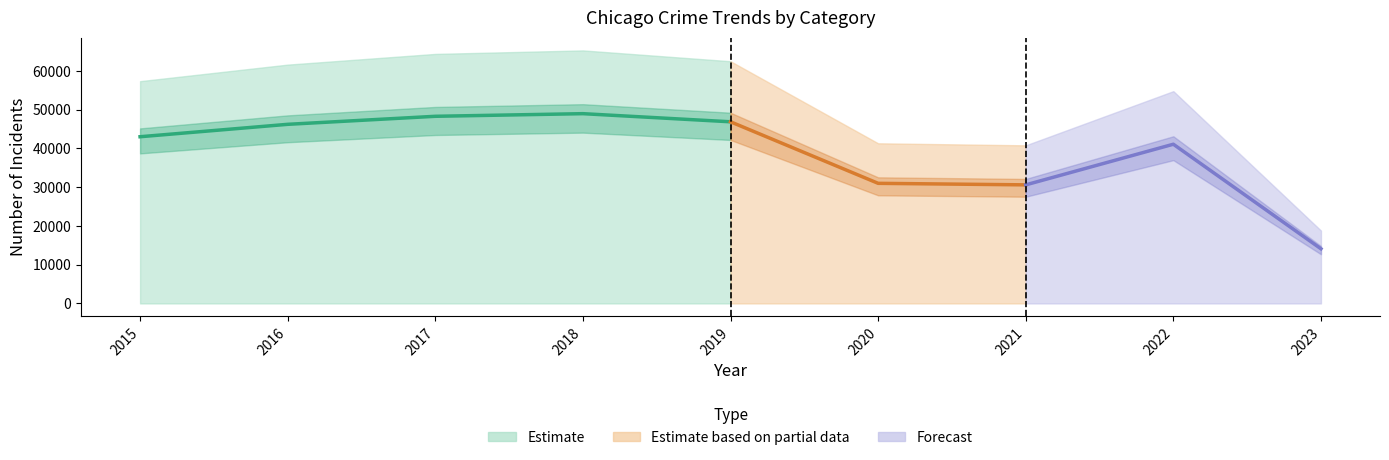

Which label corresponds to the smallest value in the chart?

2023